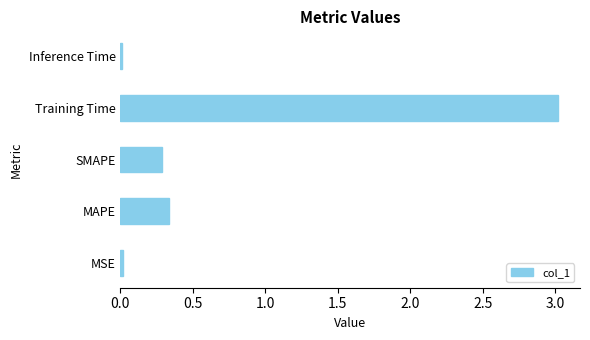

Which has a higher value, SMAPE or Training Time?

Training Time